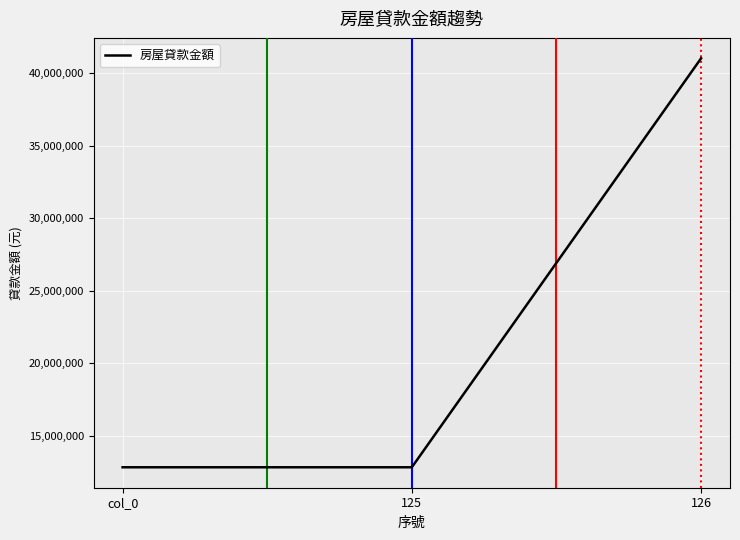

The chart shows a value of 12819300 at col_0. True or false?

True